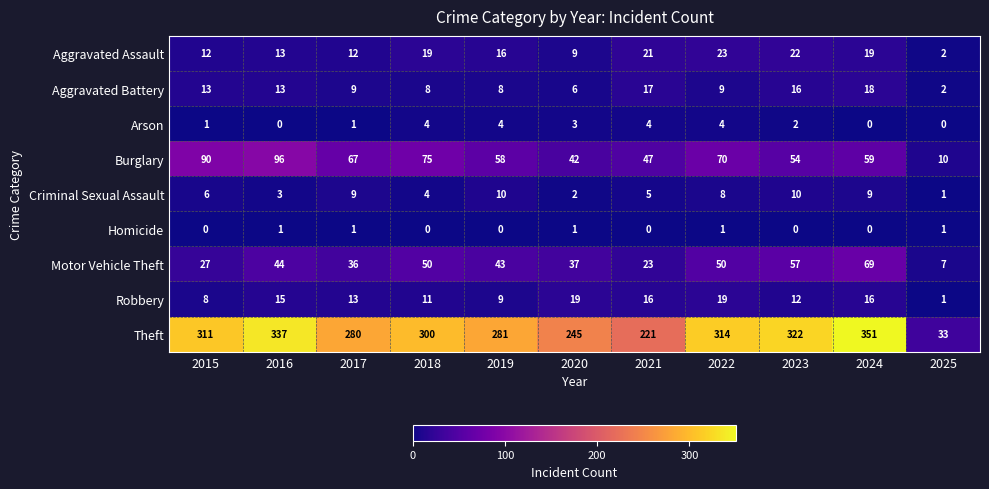

Count the number of categories in the chart.

11